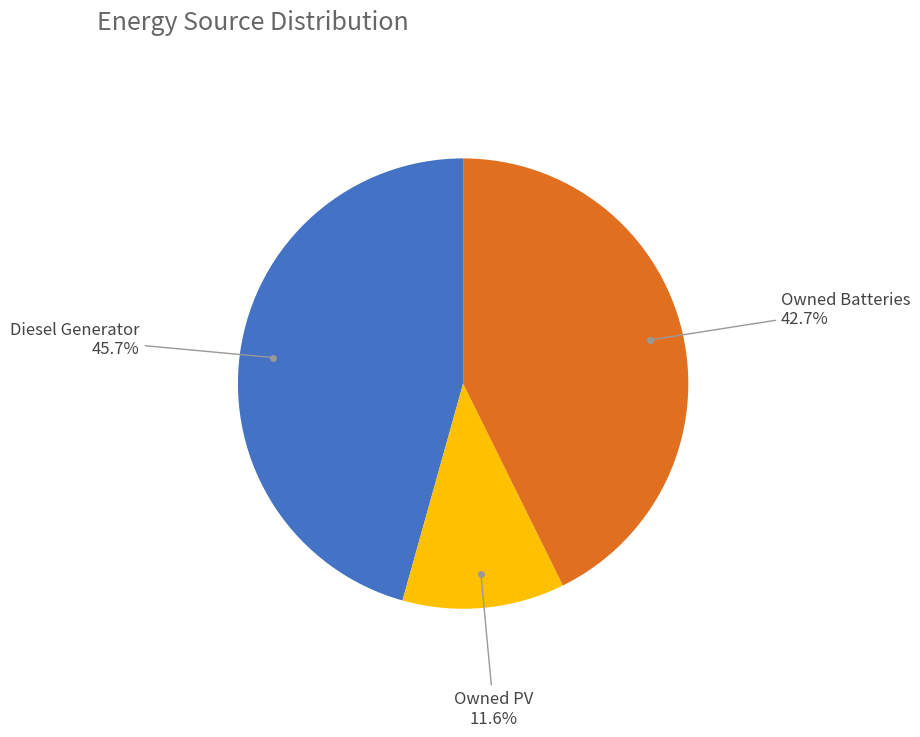

Does any single category account for the majority?

No